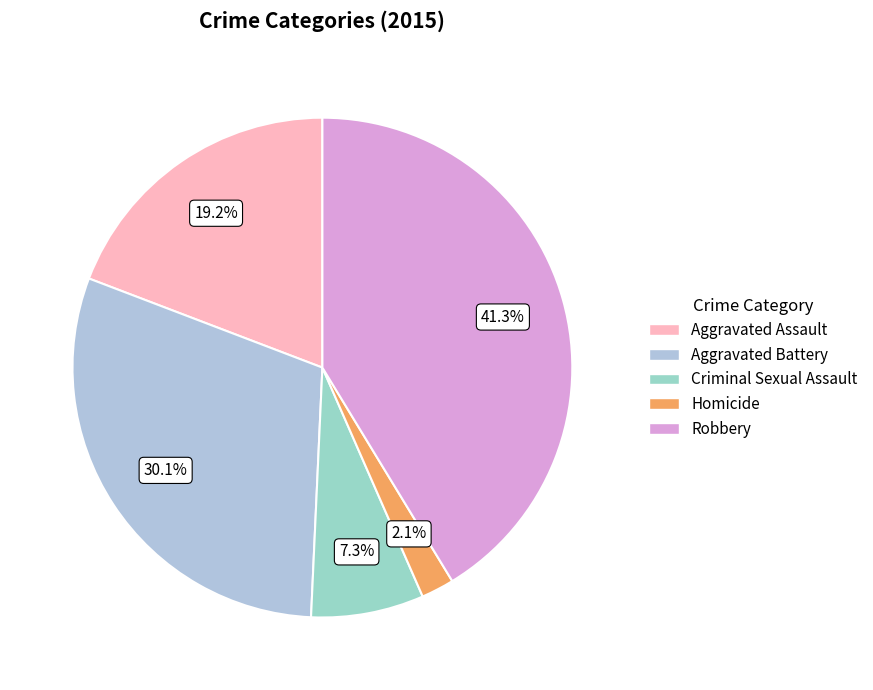

Does Robbery account for over 50% of the chart?

No